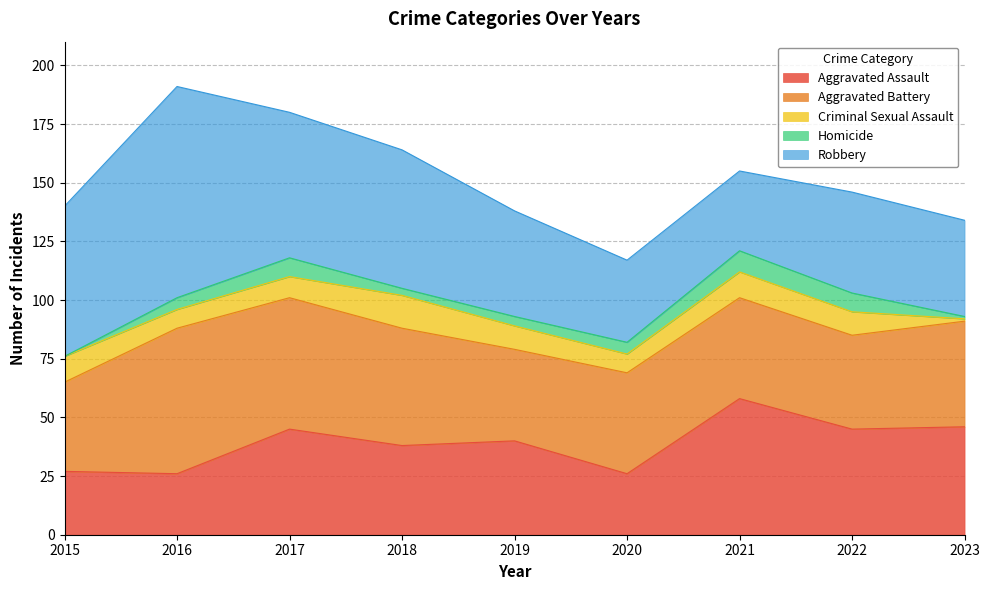

True or false: Aggravated Assault and Aggravated Battery intersect in this chart.

True